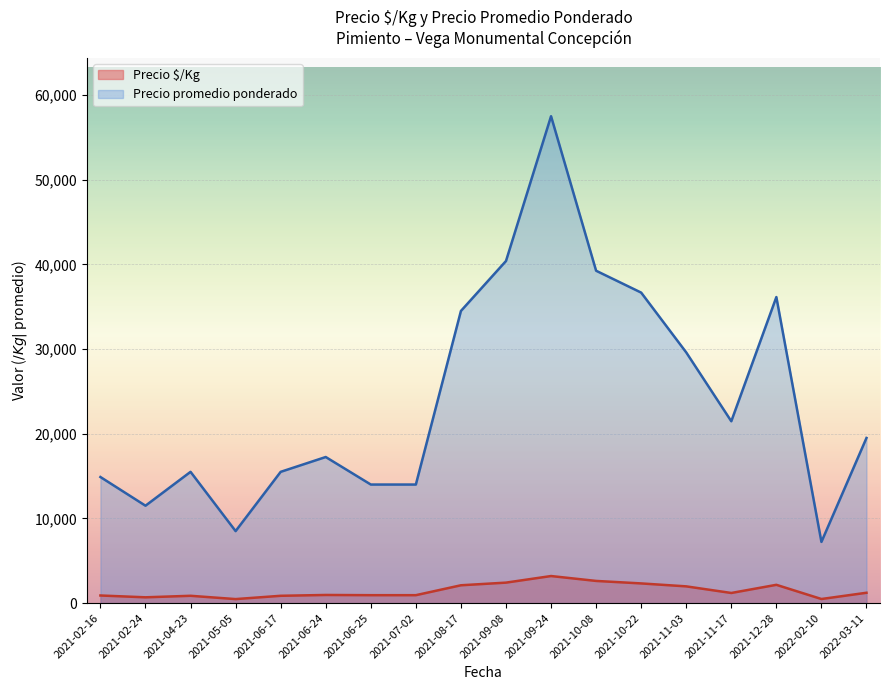

Rank the series at 2021-08-17 from highest to lowest value.

Precio promedio ponderado, Precio $/Kg